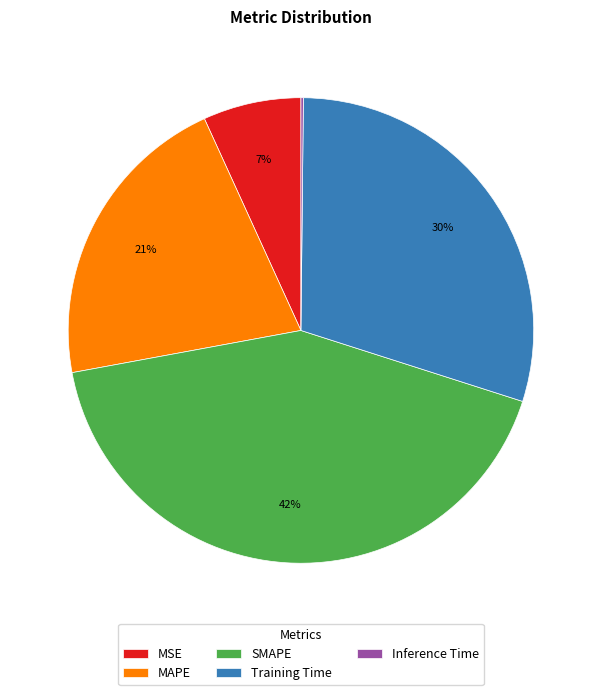

What is the largest slice in the pie chart?

SMAPE